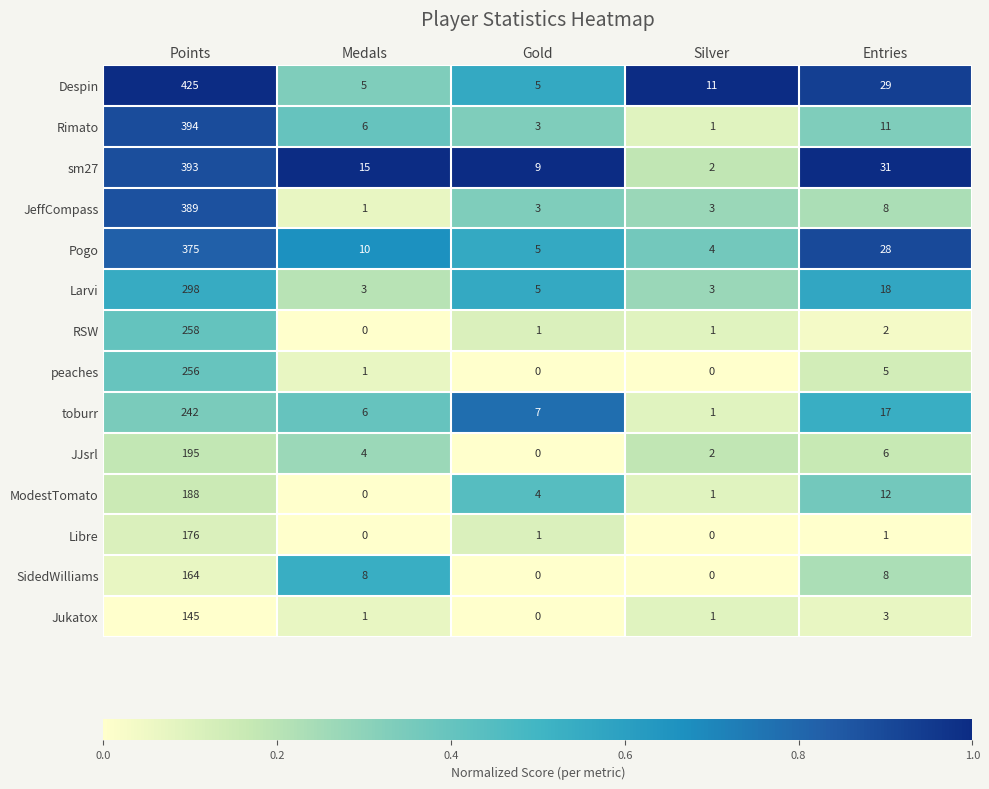

Between Points and Entries, which series saw the biggest shift?

Despin